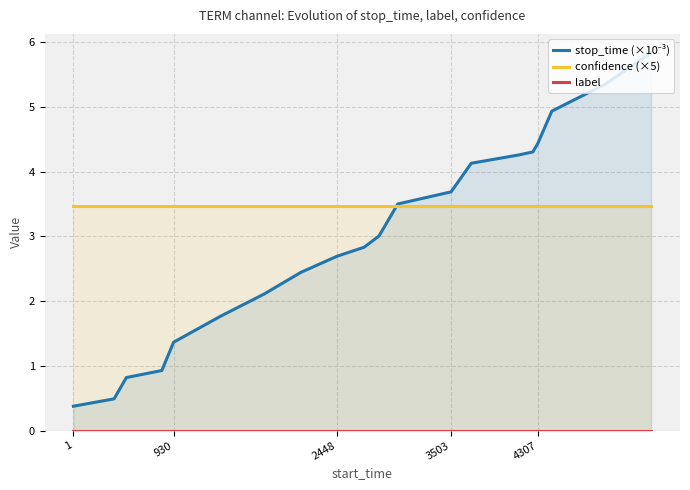

Reading left to right, transcribe all the data shown in this chart.

stop_time (×10⁻³): 0.4	0.5	0.8	0.9	1.4	1.8	2.1	2.4	2.7	2.8	3.0	3.5	3.7	4.1	4.3	4.3	4.4	4.9	5.4	5.8
confidence (×5): 3.5	3.5	3.5	3.5	3.5	3.5	3.5	3.5	3.5	3.5	3.5	3.5	3.5	3.5	3.5	3.5	3.5	3.5	3.5	3.5
label: 0.0	0.0	0.0	0.0	0.0	0.0	0.0	0.0	0.0	0.0	0.0	0.0	0.0	0.0	0.0	0.0	0.0	0.0	0.0	0.0